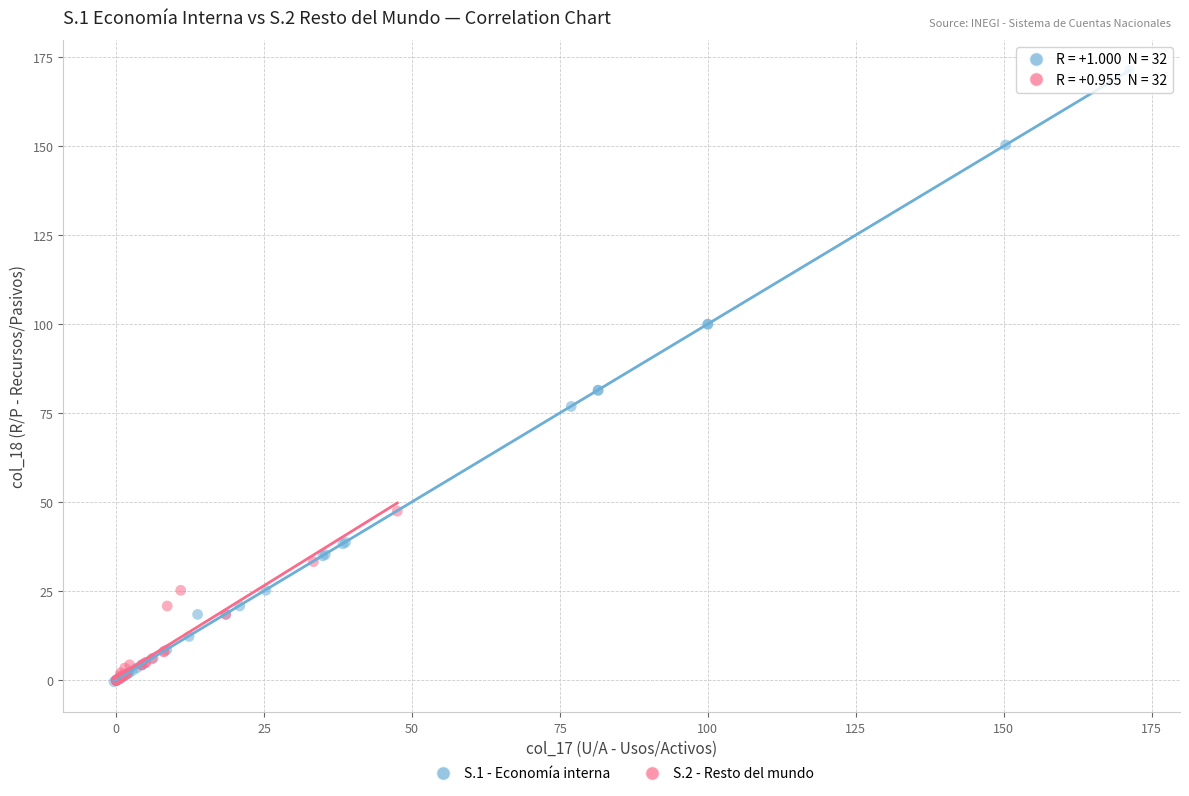

Which series reaches the maximum Y coordinate?

S.1 - Economía interna